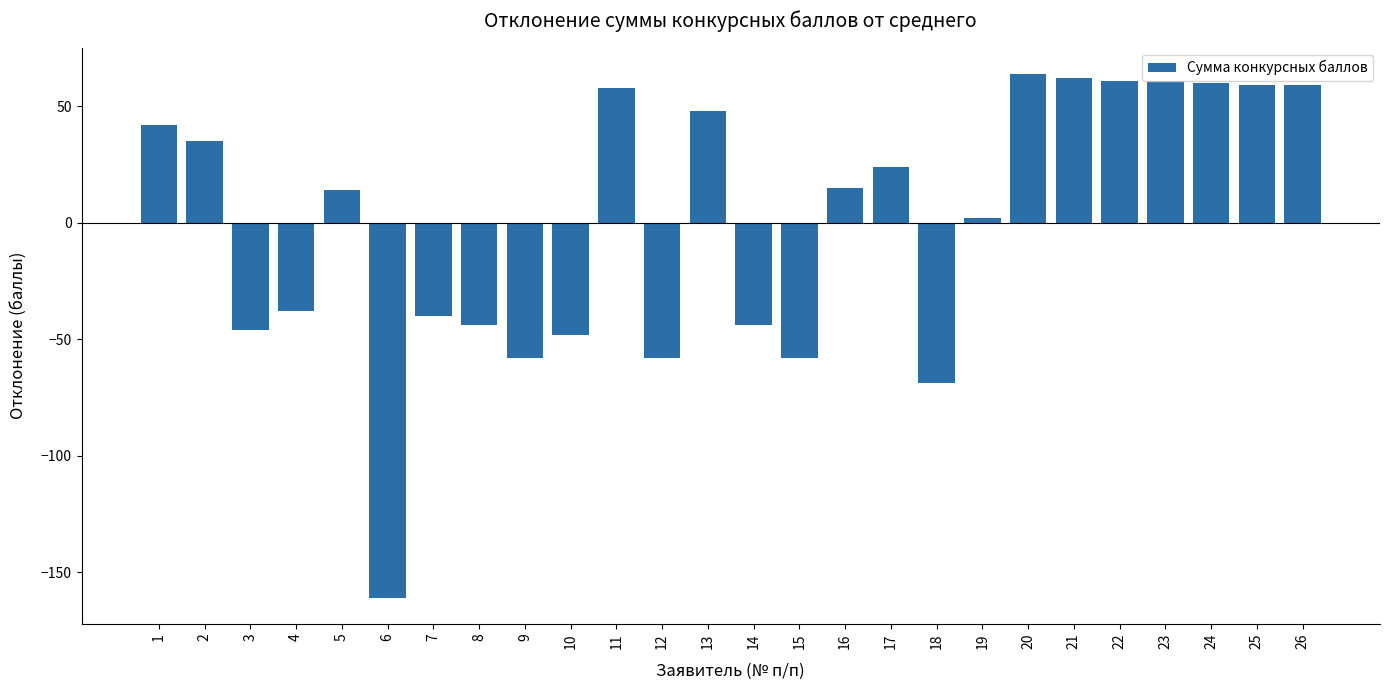

Where is the data nearest to the value -48?

10